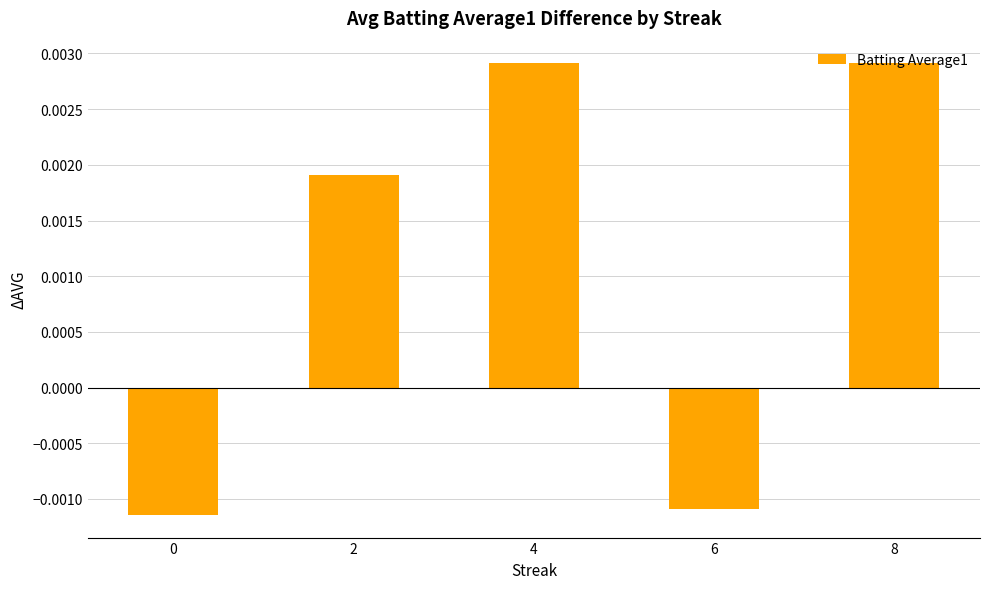

How many values are between 0 and 1?

3